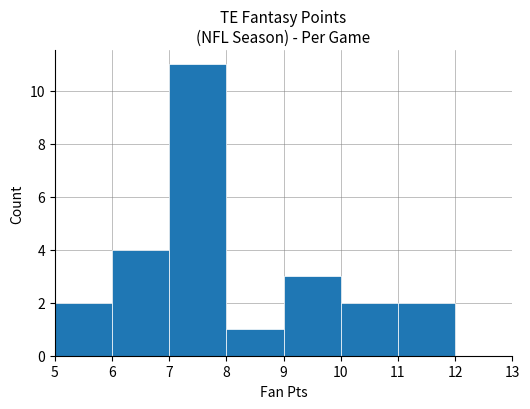

What is the height of the bar covering 7 to 8 on the x-axis? The values are not printed on the chart, so give them approximately, as read against the axis.

11